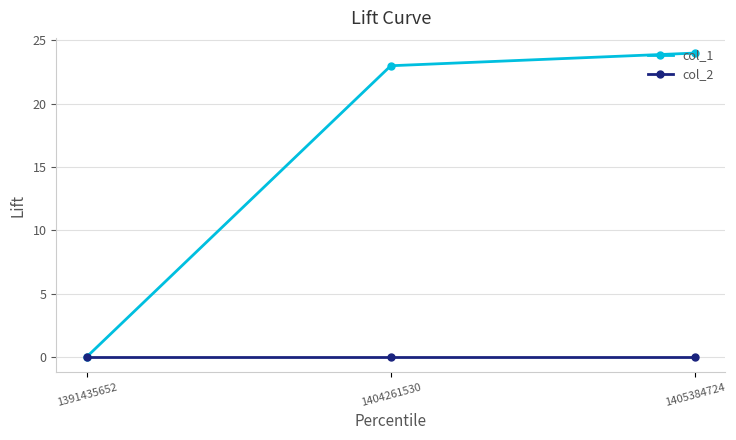

What is the maximum value shown in the chart?

24